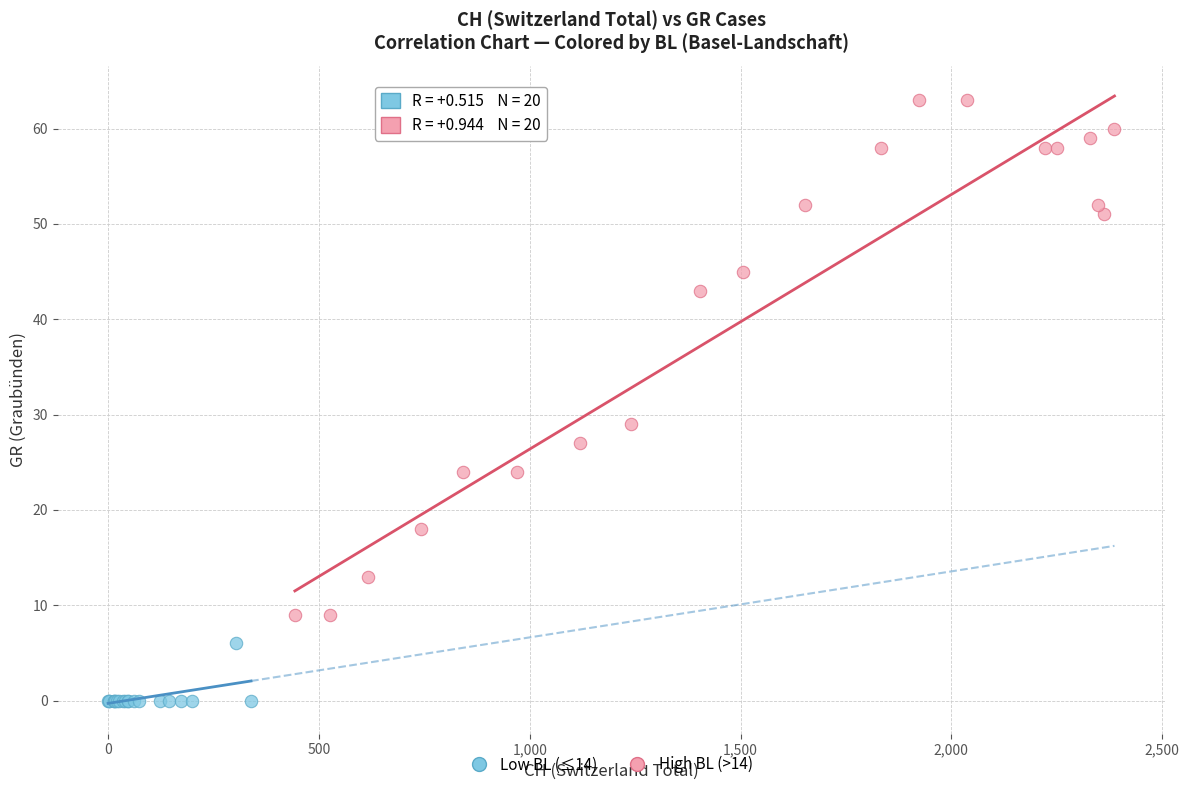

What are all the series names shown in the legend?

Low BL (≤14), High BL (>14)